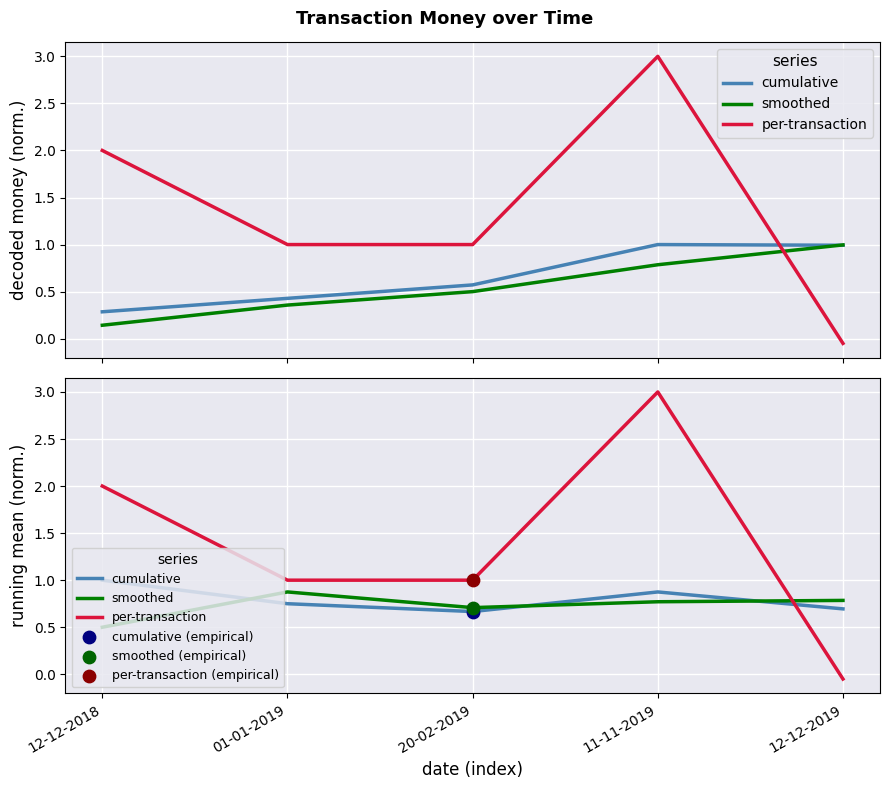

Which series reaches the maximum Y coordinate?

per-transaction